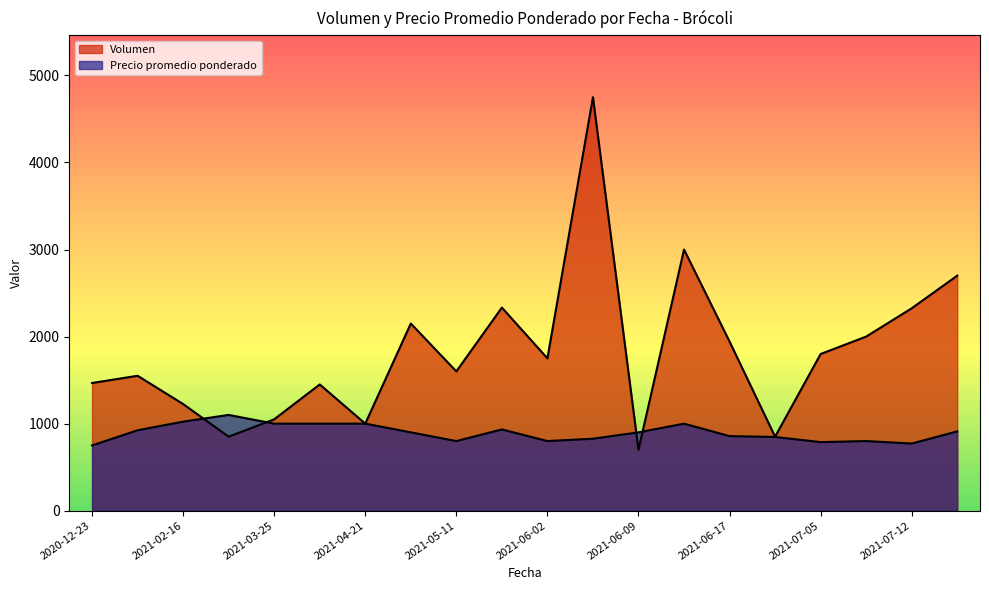

The Precio promedio ponderado series shows 911 at 2021-08-16. True or false?

True